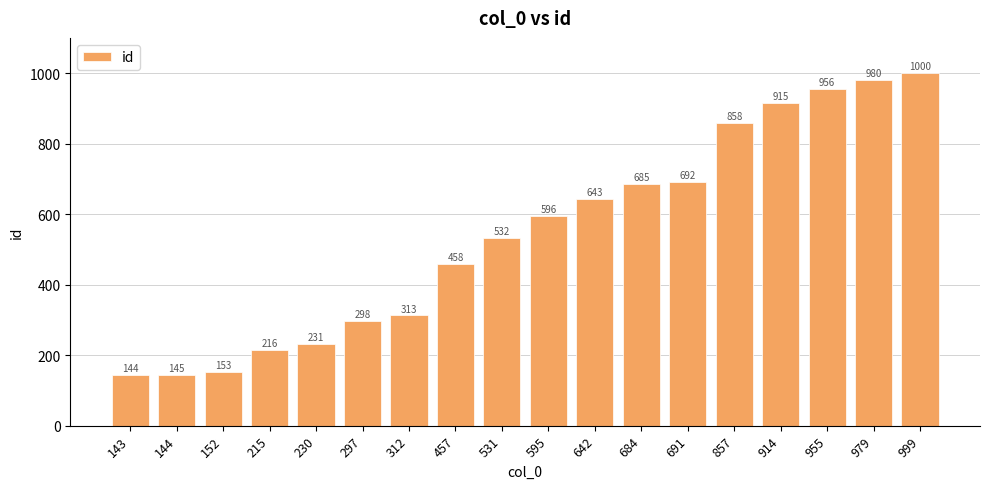

Approximately how many times larger is the value at 312 compared to 144?

2.2